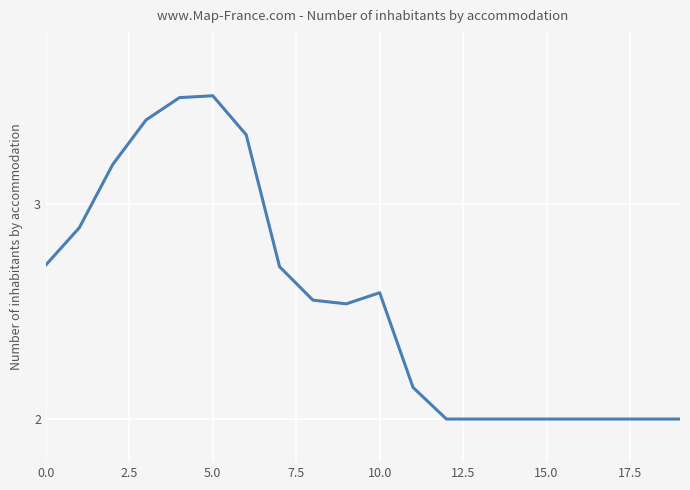

What is the maximum value shown in the chart?

3.5